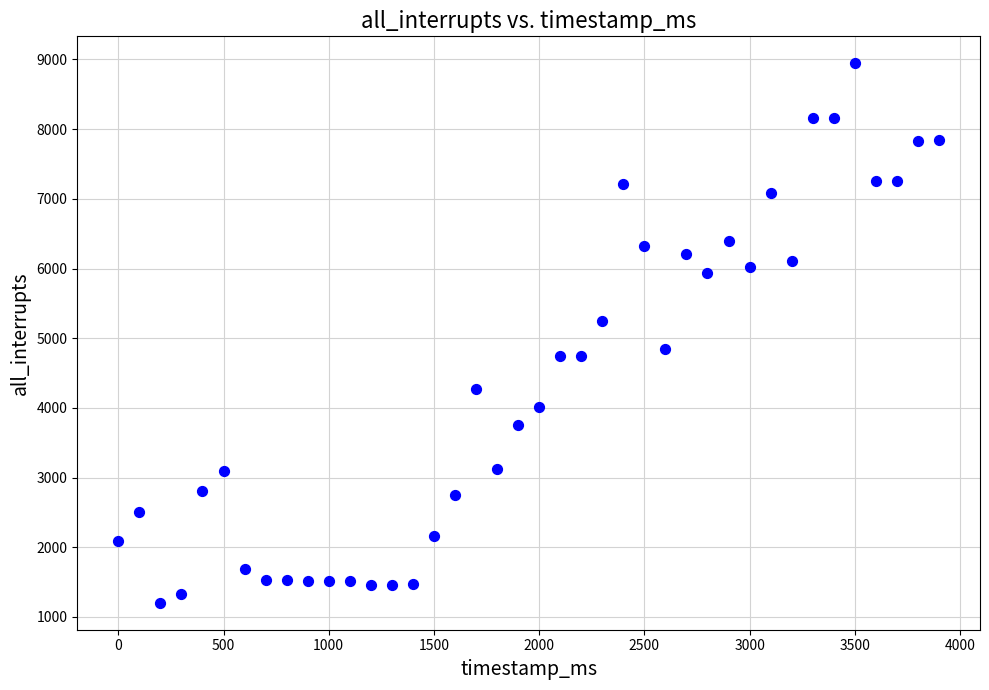

What is the range of Y values (max minus min)?

7741.2